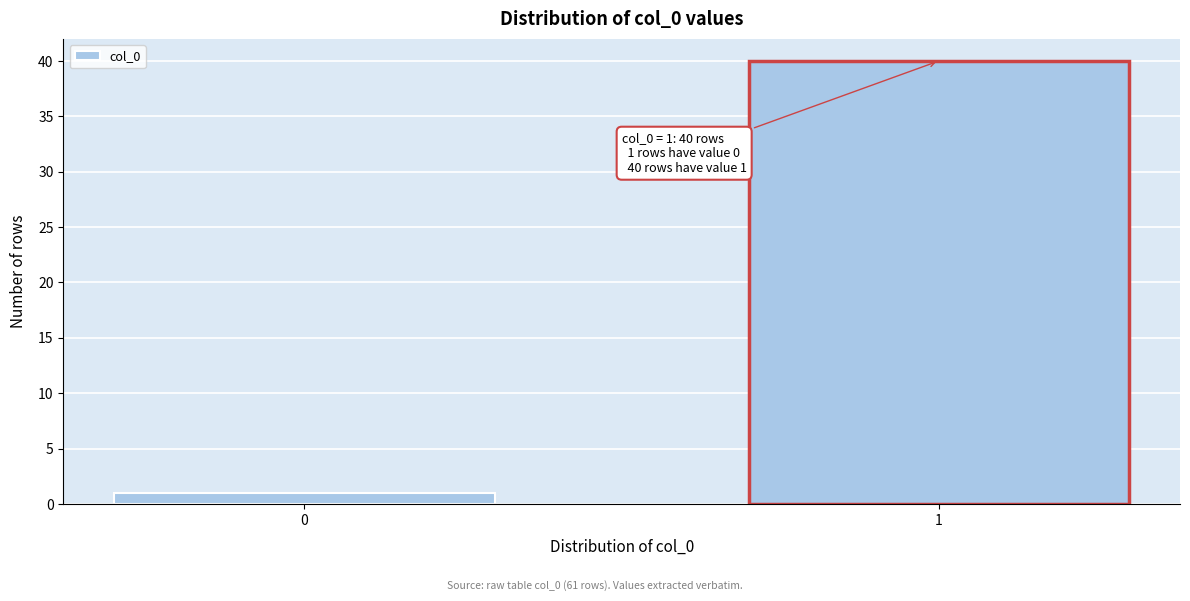

Reading right to left, extract all data points from this chart.

1=40	0=1